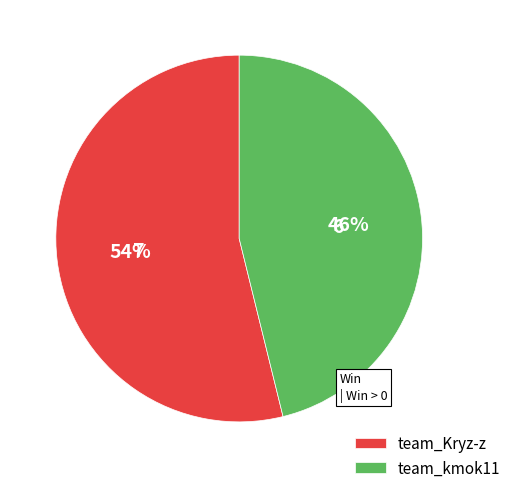

True or false: team_Kryz-z accounts for 44% of the total.

False